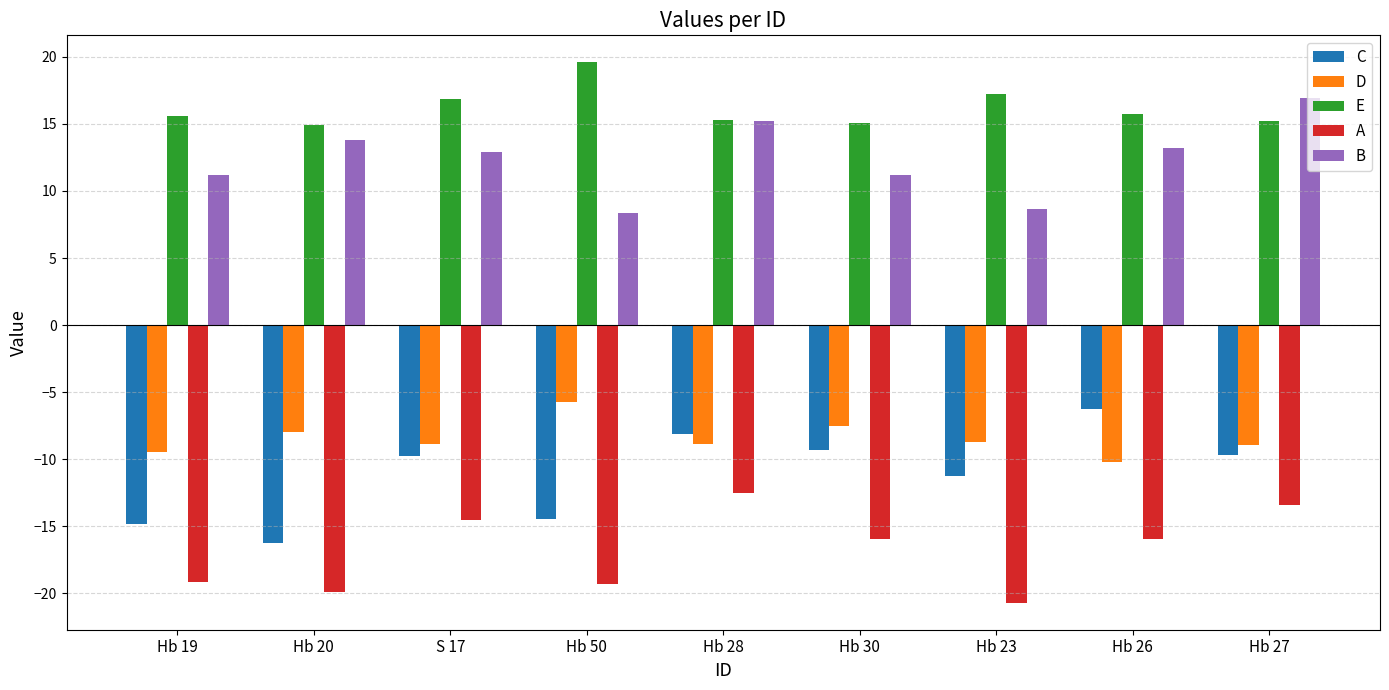

What are all the series names shown in the legend?

C, D, E, A, B